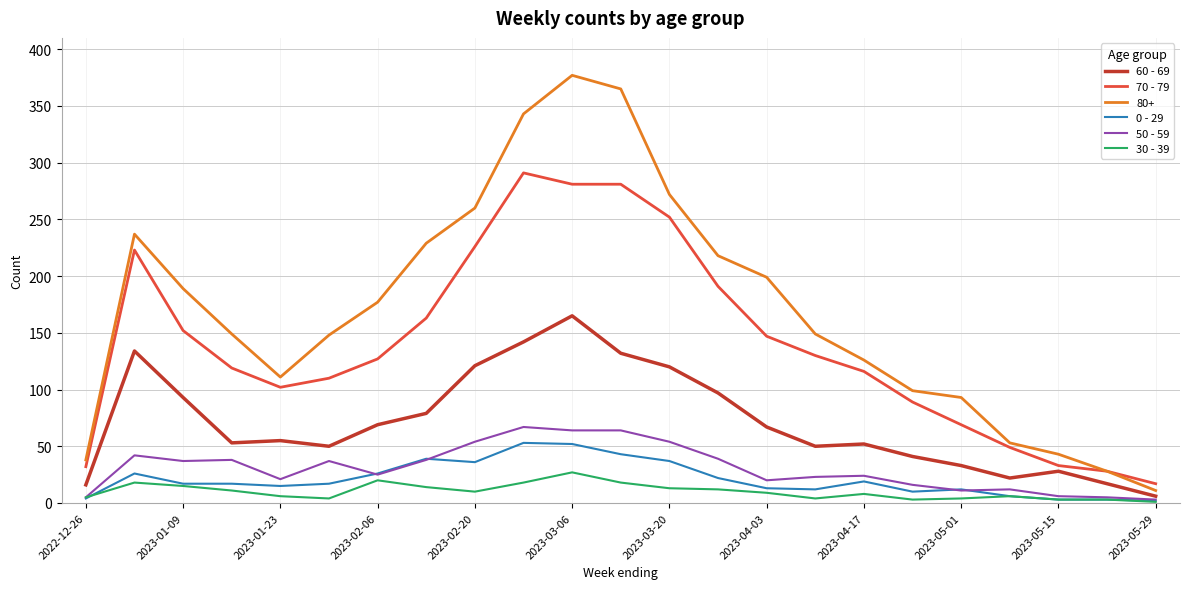

True or false: 50 - 59 and 70 - 79 intersect in this chart.

False